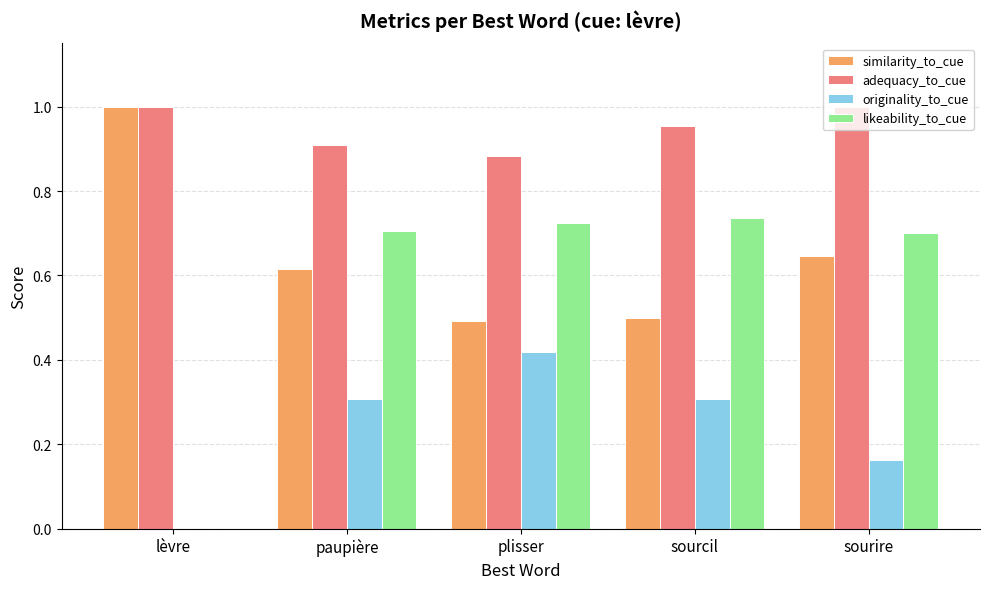

What is the total value across all series at plisser?

2.5